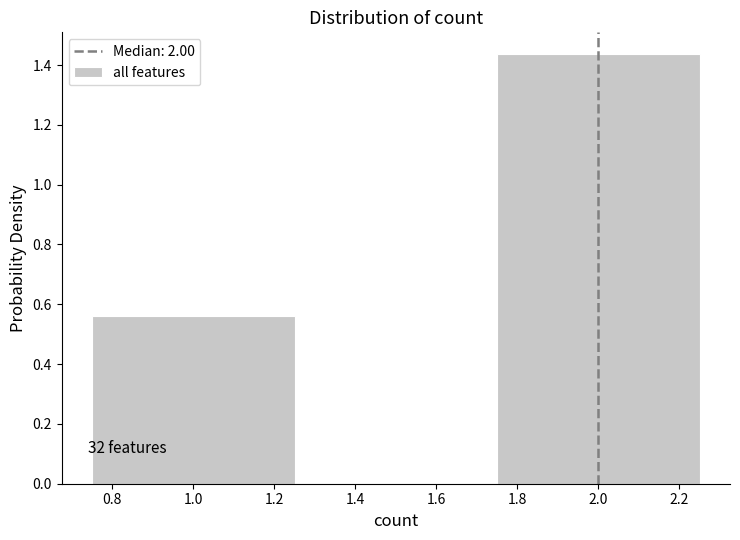

Which range on the x-axis has the tallest bar?

1.75 to 2.25